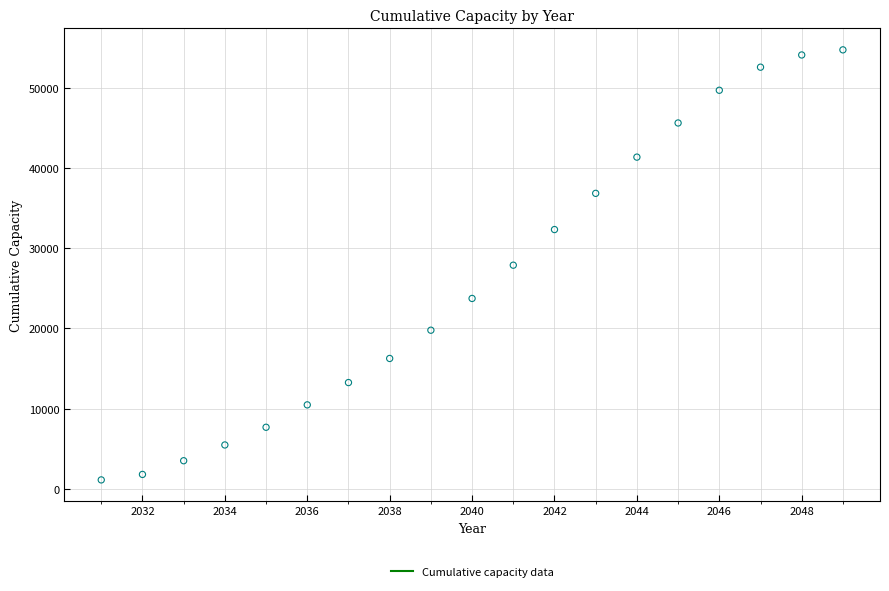

What is the range of X values (max minus min)?

18.0